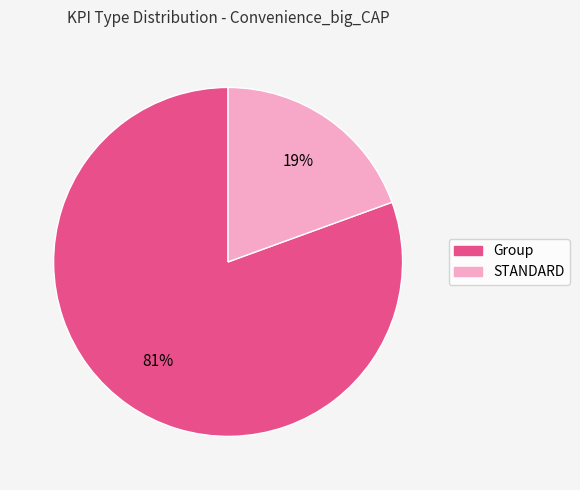

Is it true that Group is 81% of the pie?

True